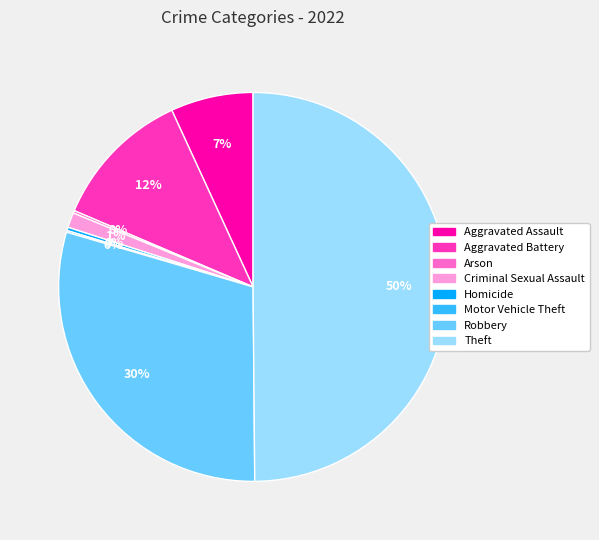

Is Criminal Sexual Assault the majority of the pie?

No